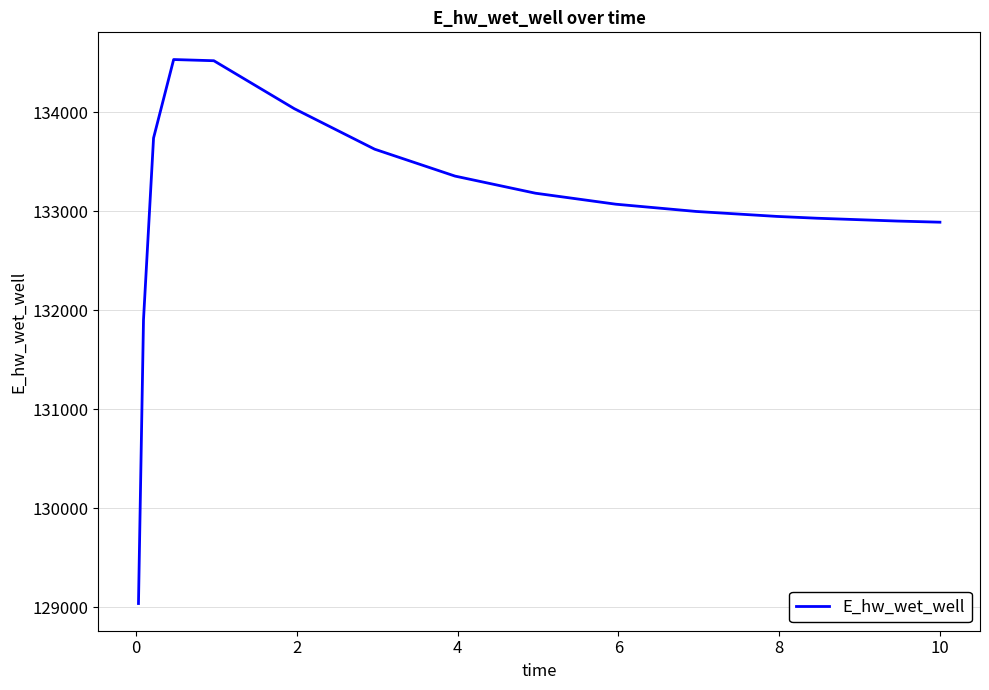

What is the maximum value shown in the chart?

134534.5